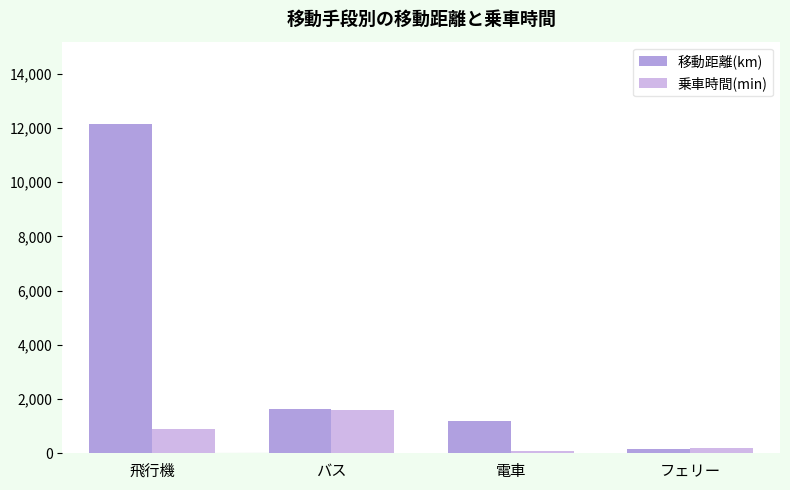

Which series has the largest range (max minus min)?

移動距離(km)